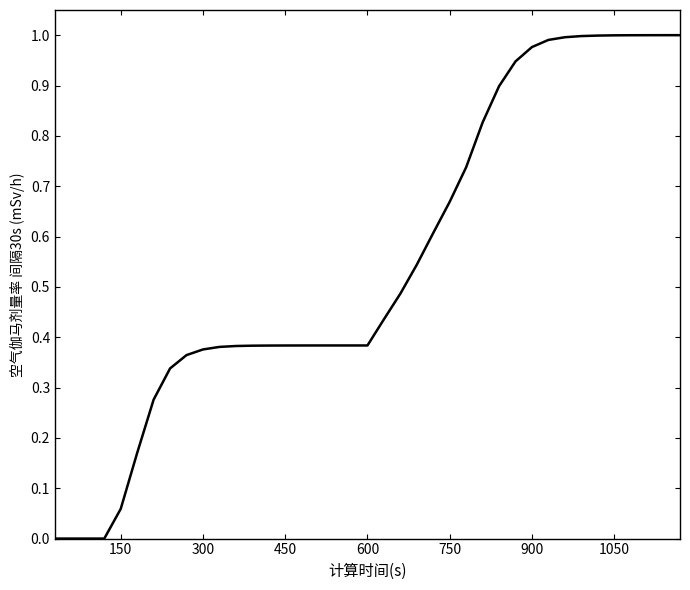

What is the difference between the maximum and minimum values?

1.0